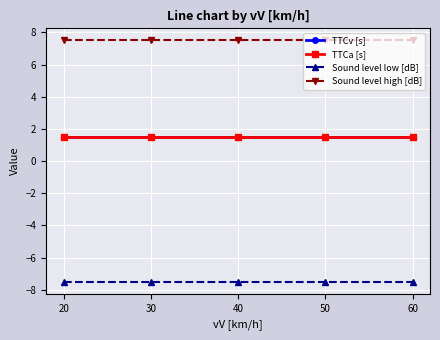

Does the chart have visible grid lines?

Yes